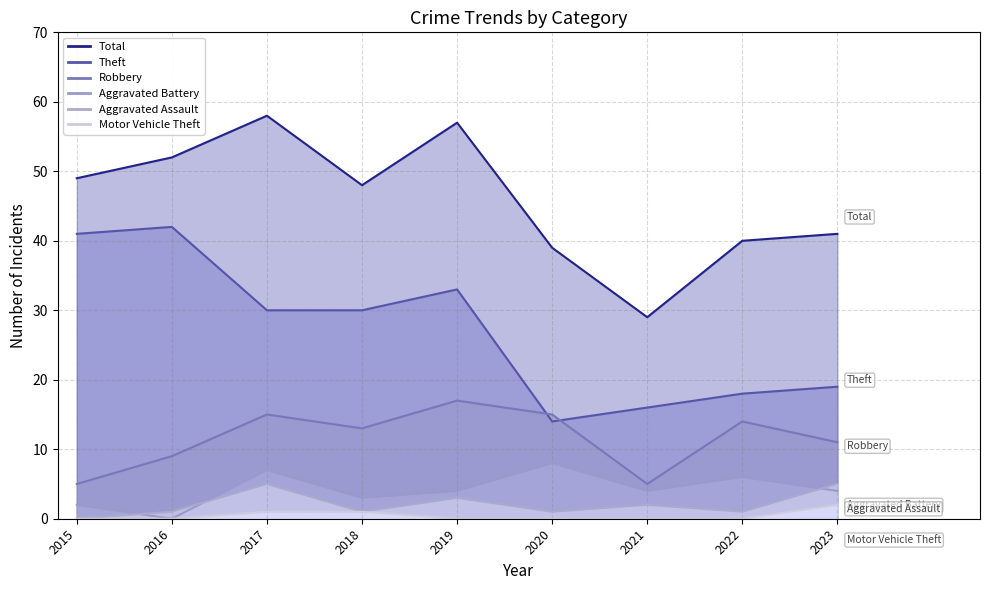

Which series has the largest total across all categories?

Total